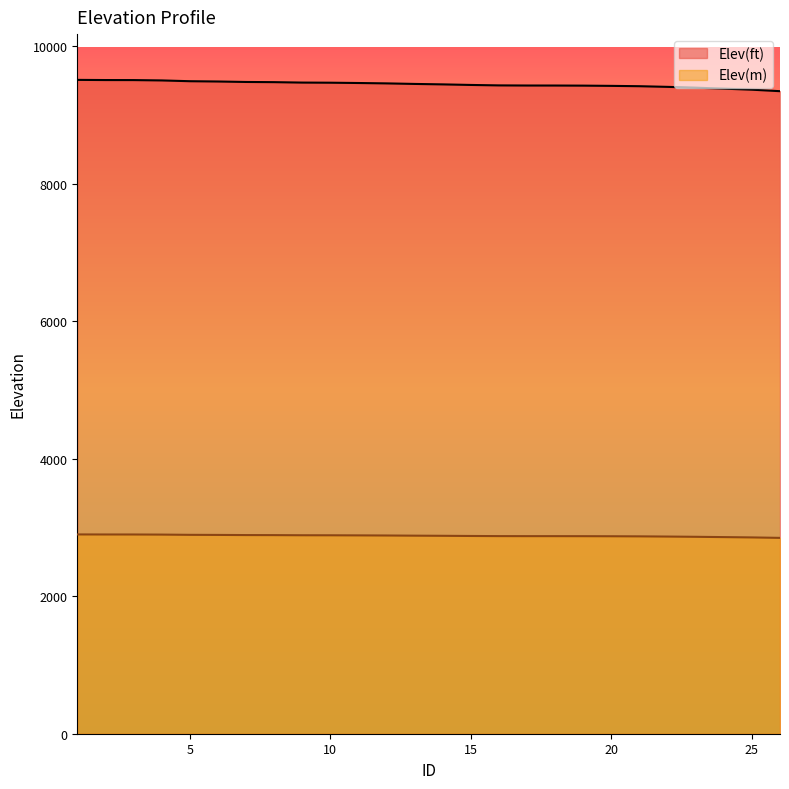

Does the chart display data point markers on the line(s)?

No